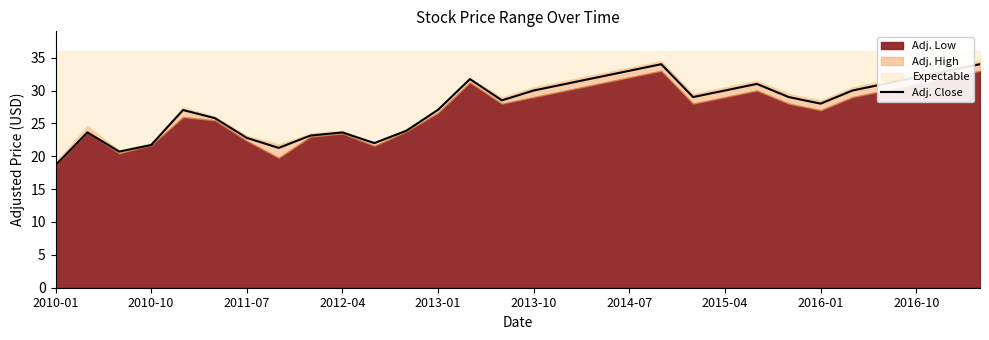

What is the lowest value of the Adj. Close series?

18.6